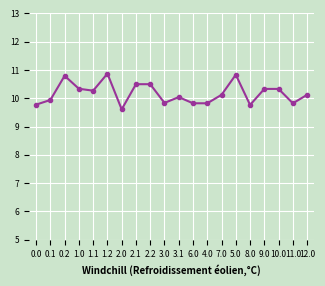

Reading right to left, extract all data points from this chart.

12.0=10.1	11.0=9.8	10.0=10.3	9.0=10.3	8.0=9.8	5.0=10.8	7.0=10.1	4.0=9.8	6.0=9.8	3.1=10.0	3.0=9.8	2.2=10.5	2.1=10.5	2.0=9.6	1.2=10.9	1.1=10.3	1.0=10.3	0.2=10.8	0.1=9.9	0.0=9.8